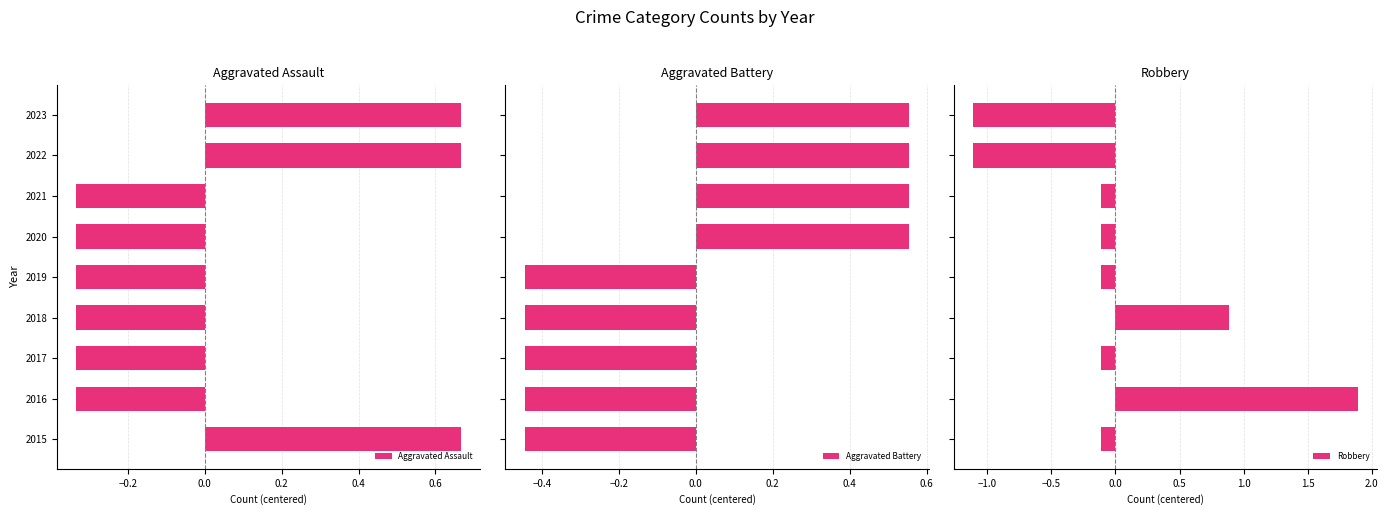

What are all the series names shown in the legend?

Aggravated Assault, Aggravated Battery, Robbery